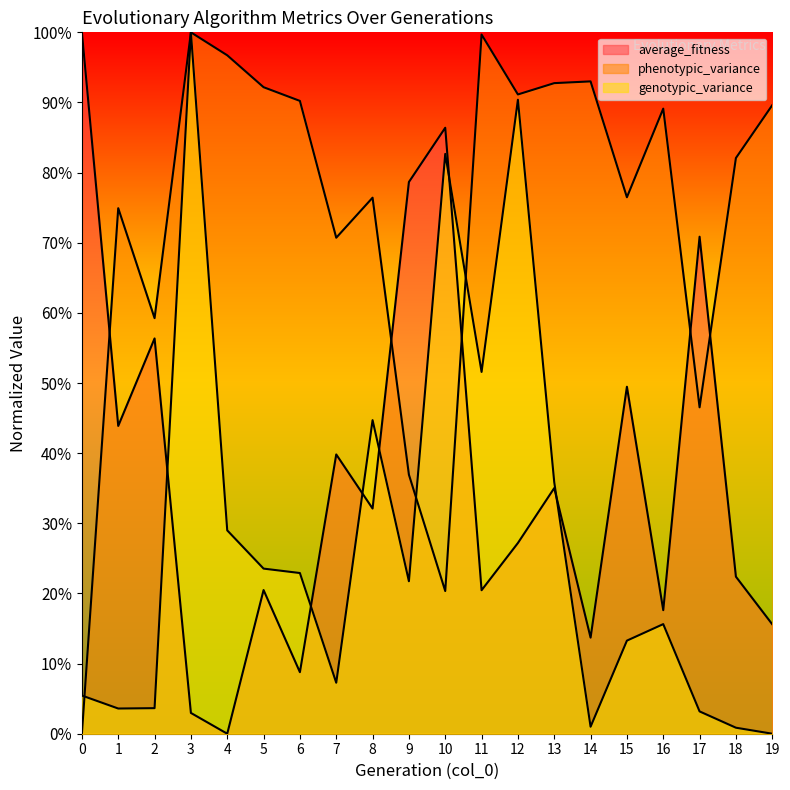

List the series in order of their overall mean, lowest first.

genotypic_variance, average_fitness, phenotypic_variance